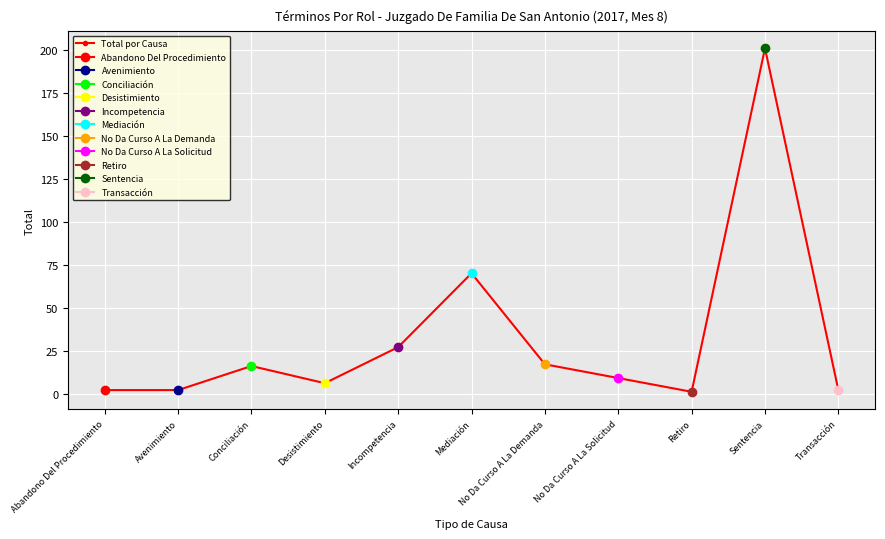

What position from the right is No Da Curso A La Solicitud?

4